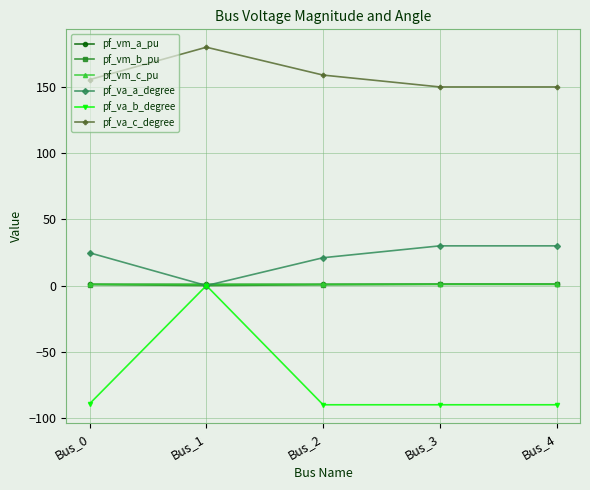

Between Bus_1 and Bus_3, which series saw the biggest shift?

pf_va_b_degree